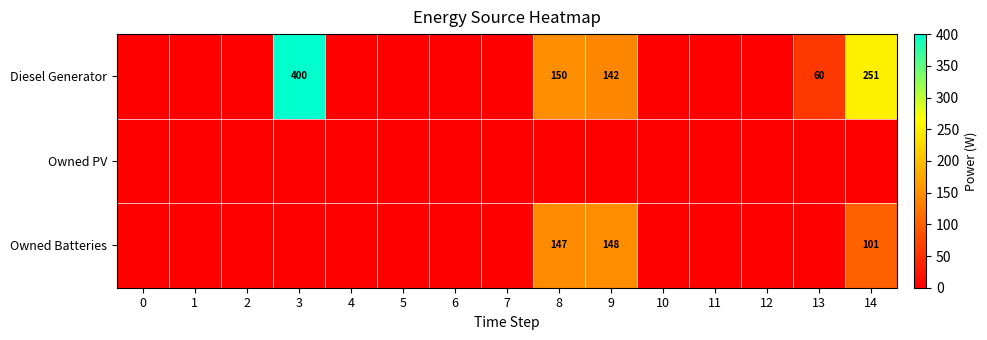

The value of Owned Batteries at 8 is 256. True or false?

False